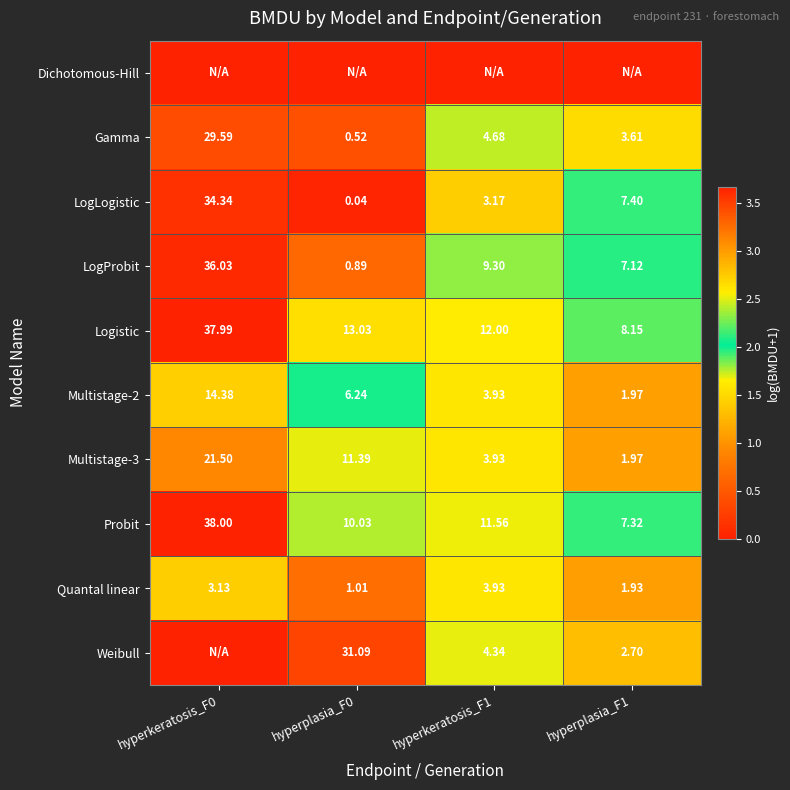

Is the value of Multistage-2 at hyperkeratosis_F1 greater than the value of LogLogistic at hyperplasia_F0?

Yes